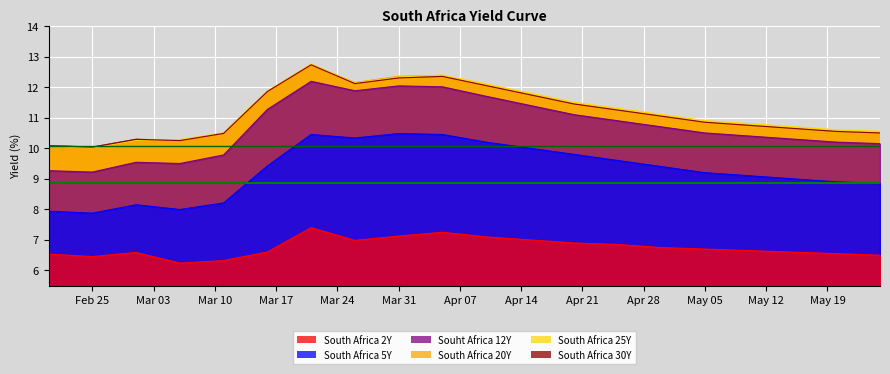

What is the maximum value for Avg 30Y ref?

10.1